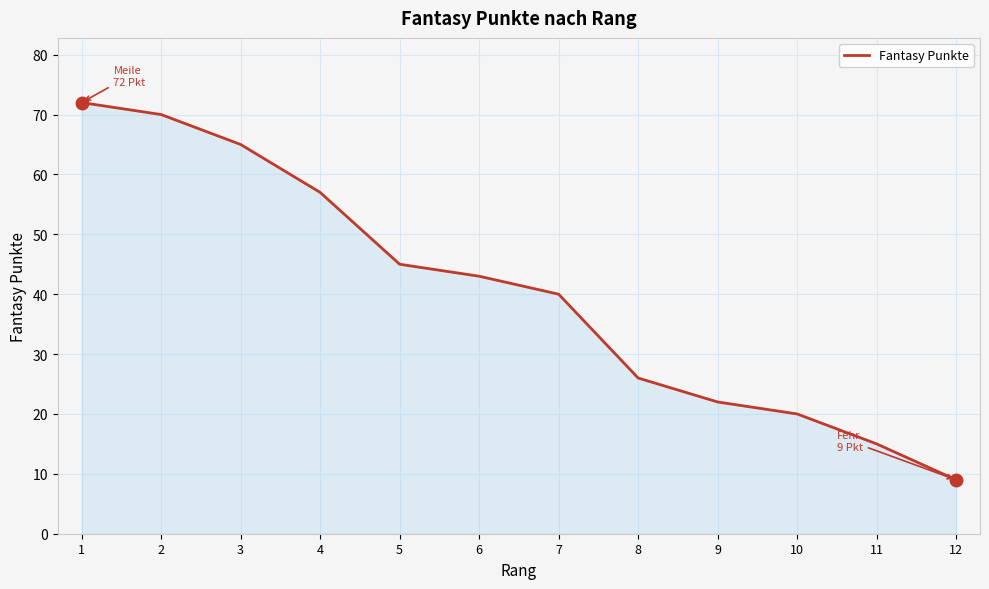

At which label is the value closest to 40?

7